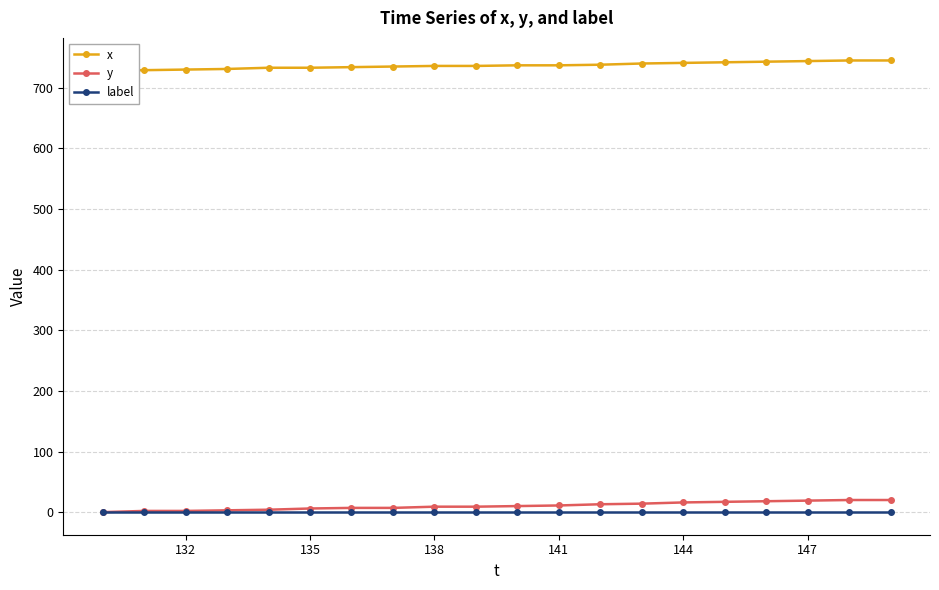

True or false: x and y cross at least once.

False